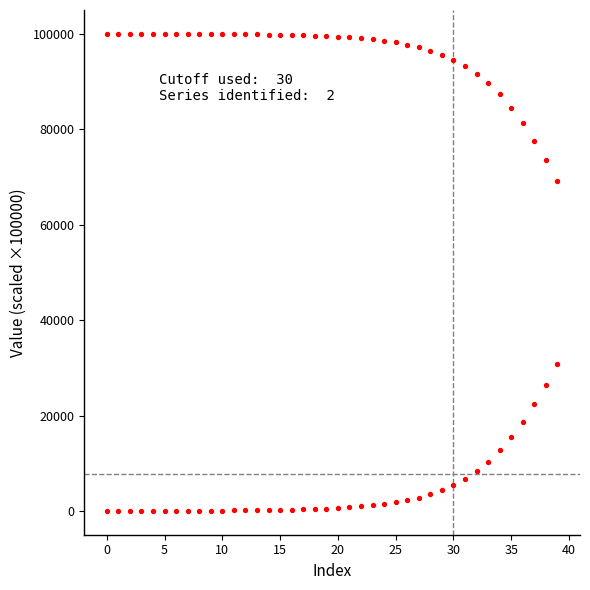

How many data points are displayed?

80